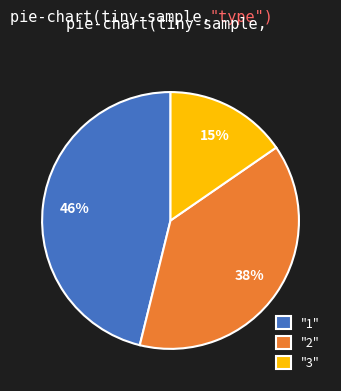

What percentage is the "3" slice, to the nearest percent?

15%